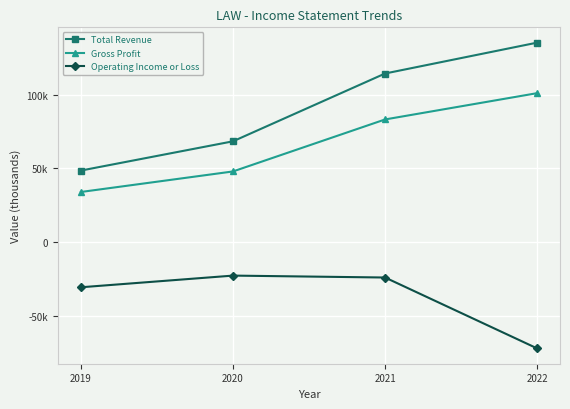

What are all the series names shown in the legend?

Total Revenue, Gross Profit, Operating Income or Loss